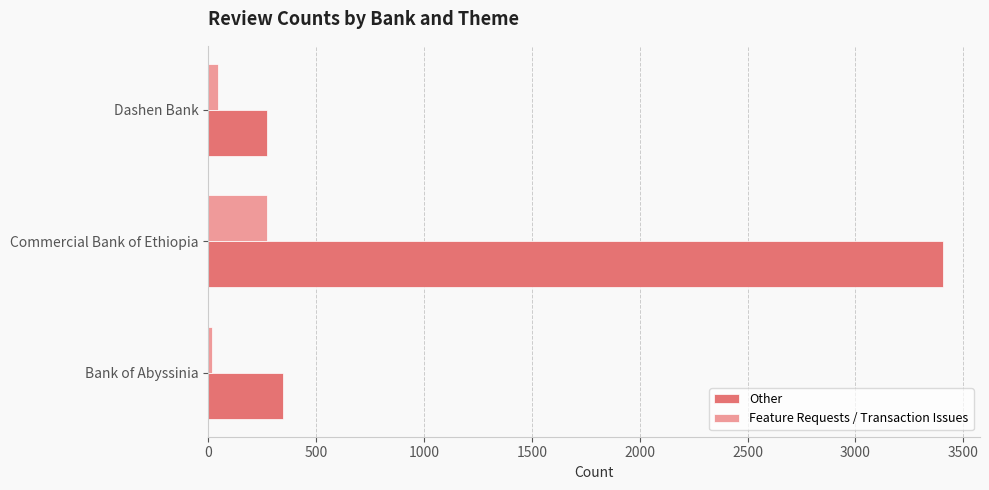

What is the smallest value displayed?

19